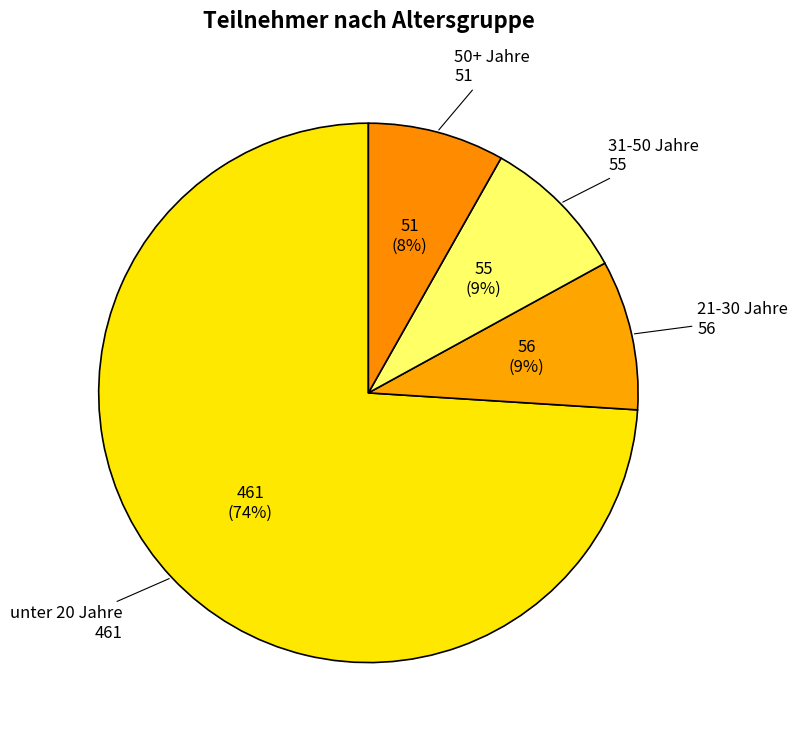

What percentage is the 21-30 Jahre slice, to the nearest percent?

9%